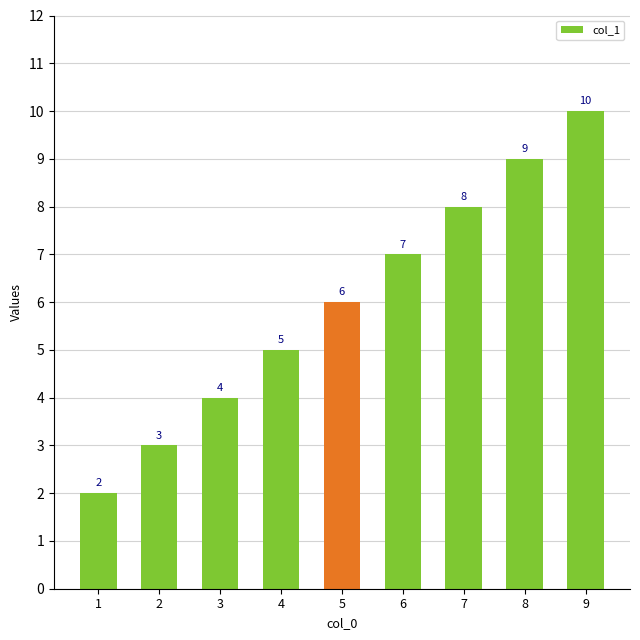

True or false: the data shows 3 at 1.

False